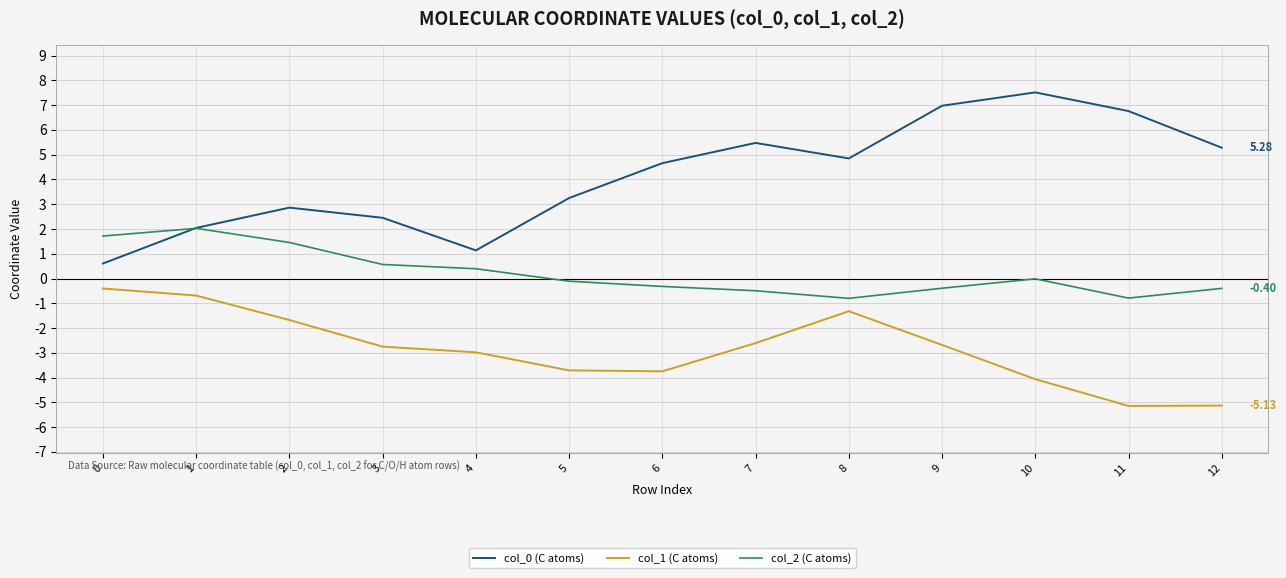

Does the chart display data point markers on the line(s)?

No